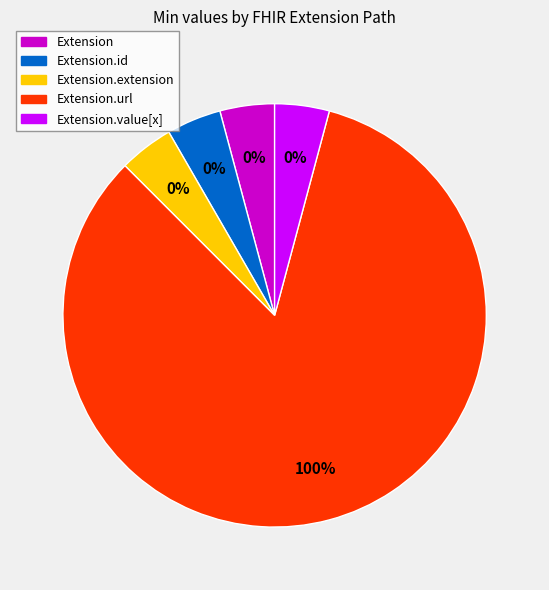

To the nearest percent, what is the average slice percentage?

20%